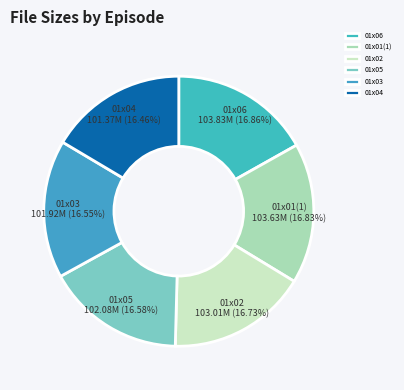

Is there a majority slice in this chart?

No